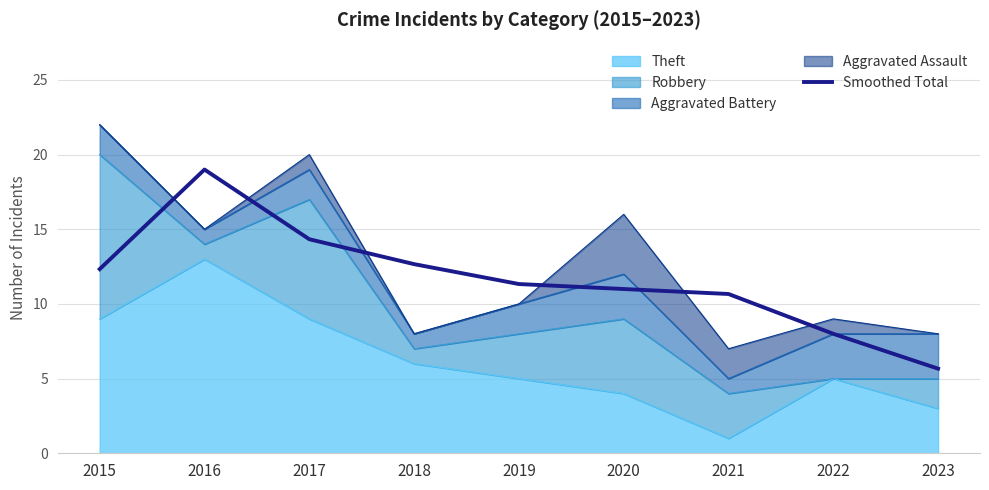

True or false: there are more than 2 points higher than both neighbors.

False